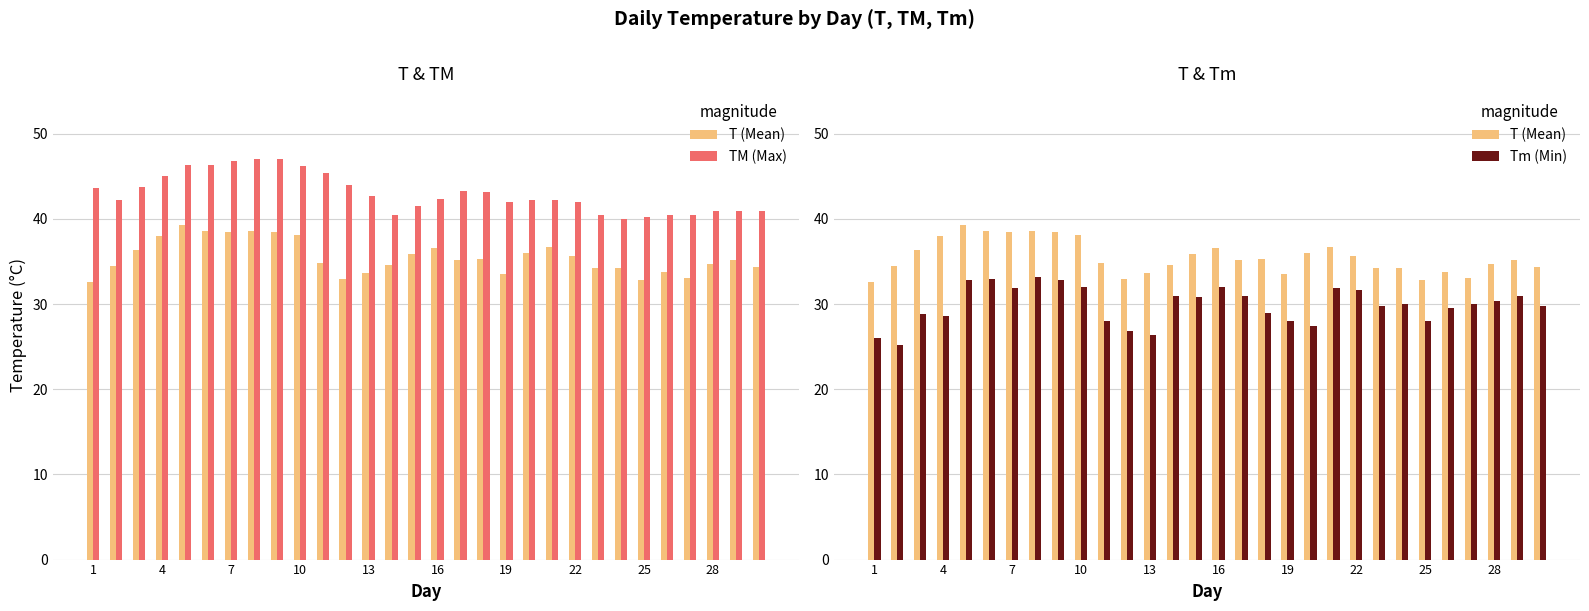

How many groups of bars are there?

30